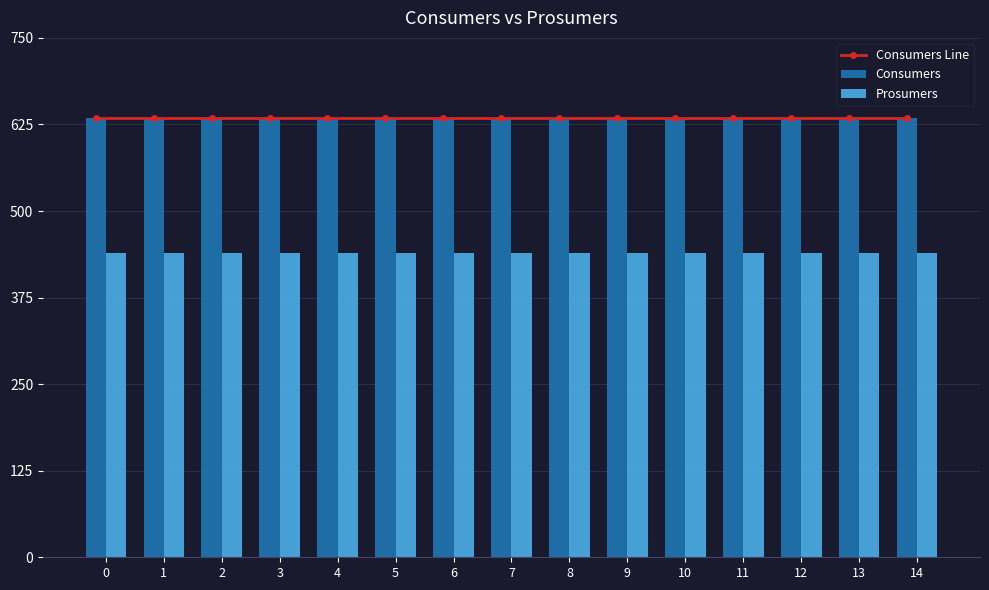

Which series has the widest spread of values?

Consumers Line